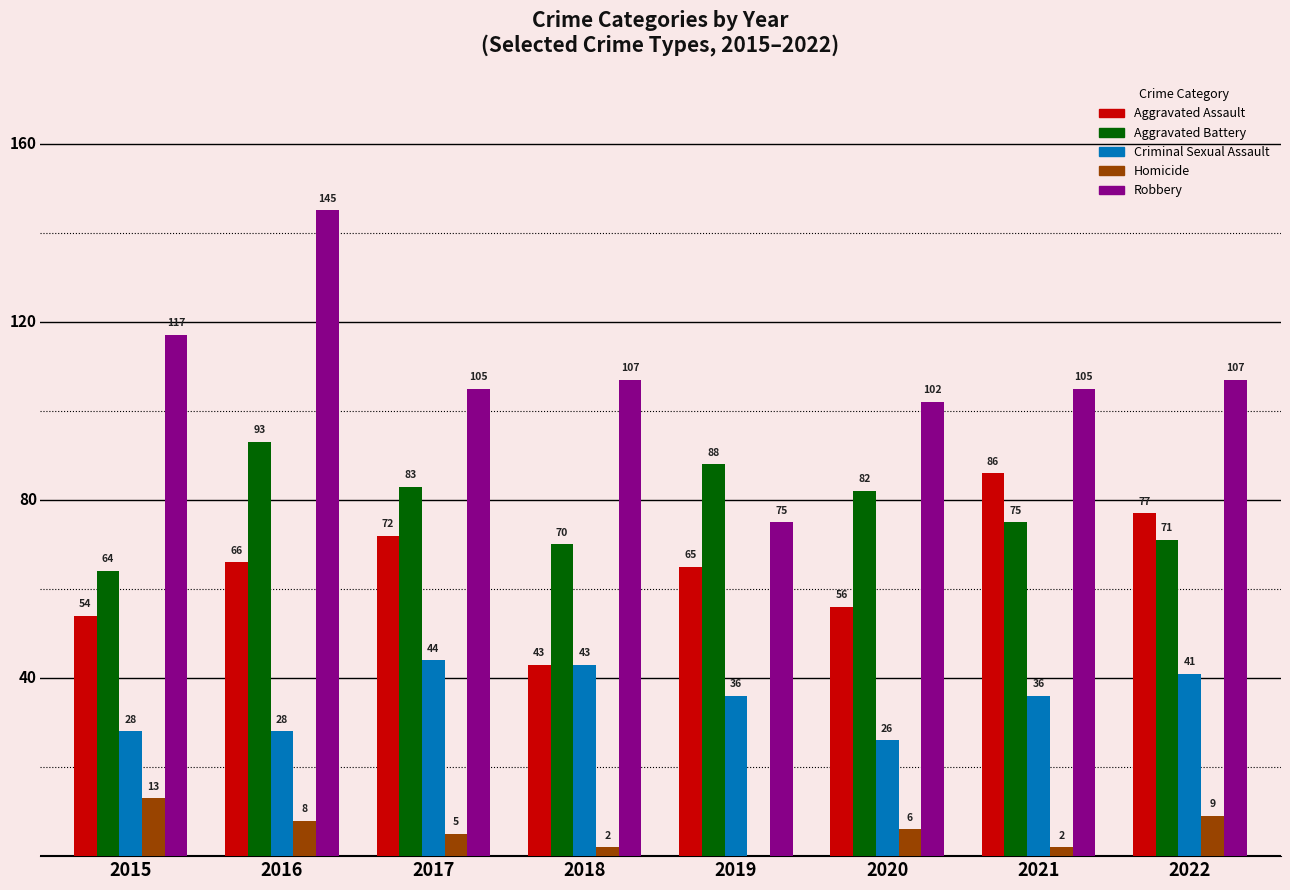

Reading left to right, transcribe all the data shown in this chart.

Aggravated Assault: 54	66	72	43	65	56	86	77
Aggravated Battery: 64	93	83	70	88	82	75	71
Criminal Sexual Assault: 28	28	44	43	36	26	36	41
Homicide: 13	8	5	2	0	6	2	9
Robbery: 117	145	105	107	75	102	105	107